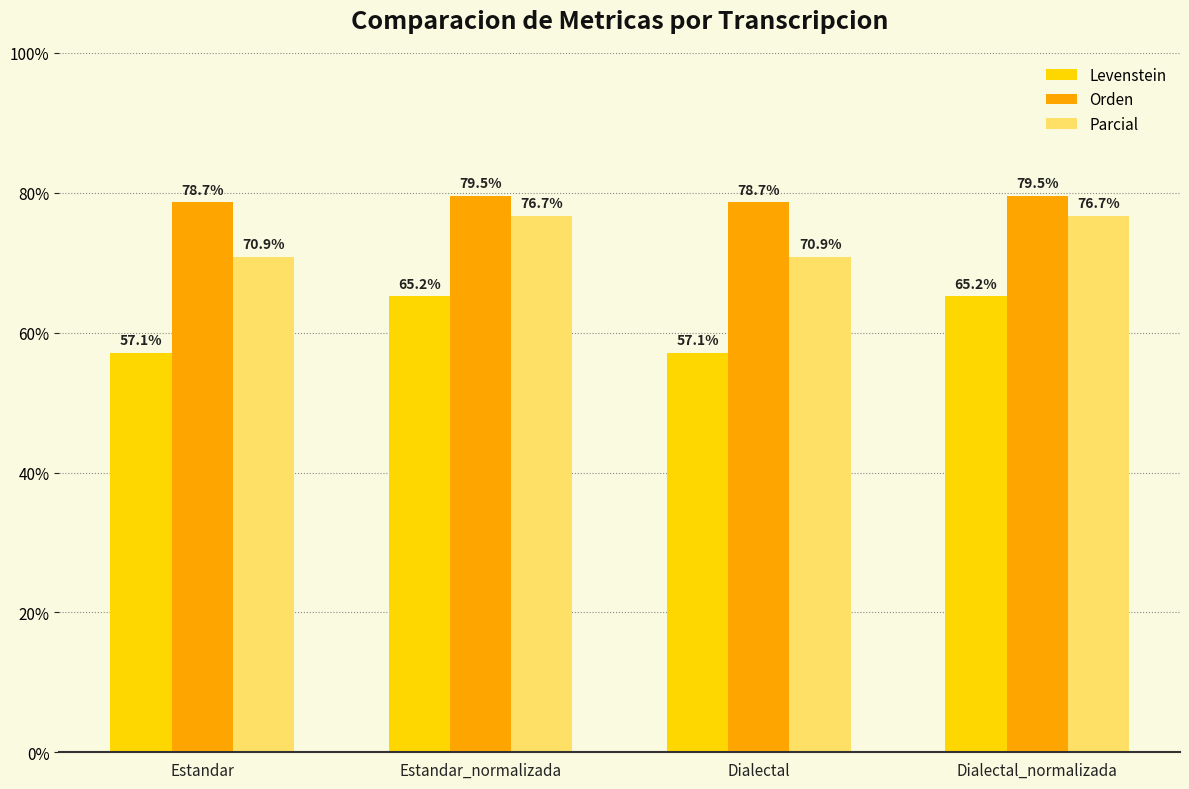

At Dialectal, list the series in order from smallest to largest.

Levenstein, Parcial, Orden